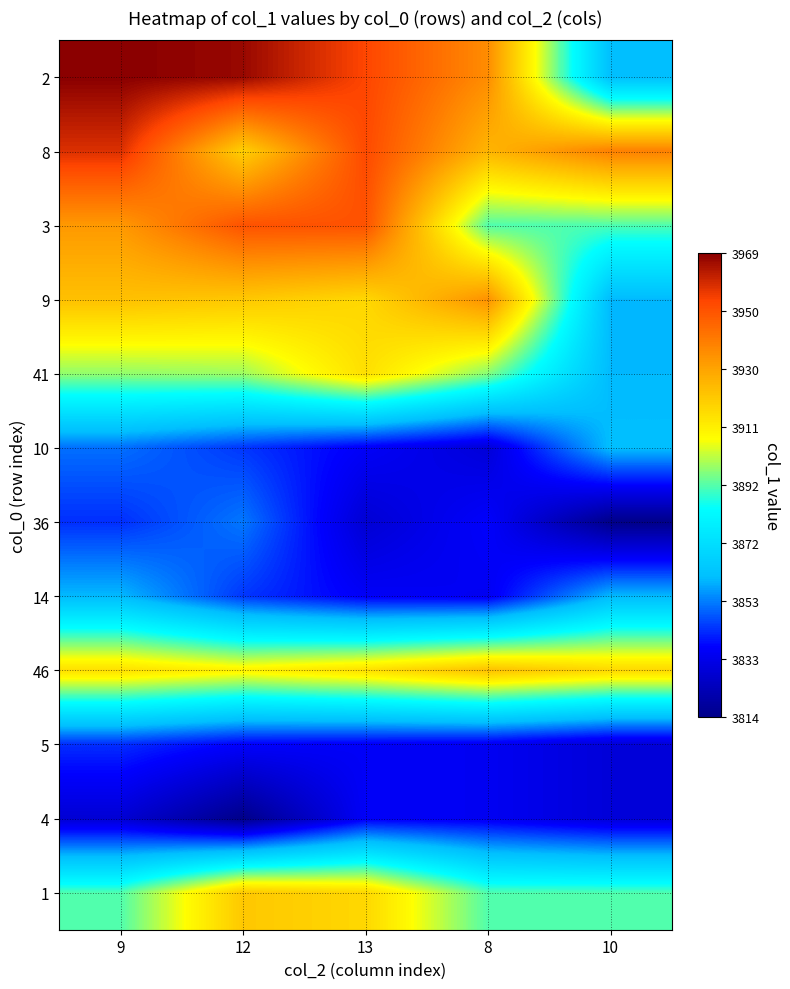

How many categories are shown in the chart?

5